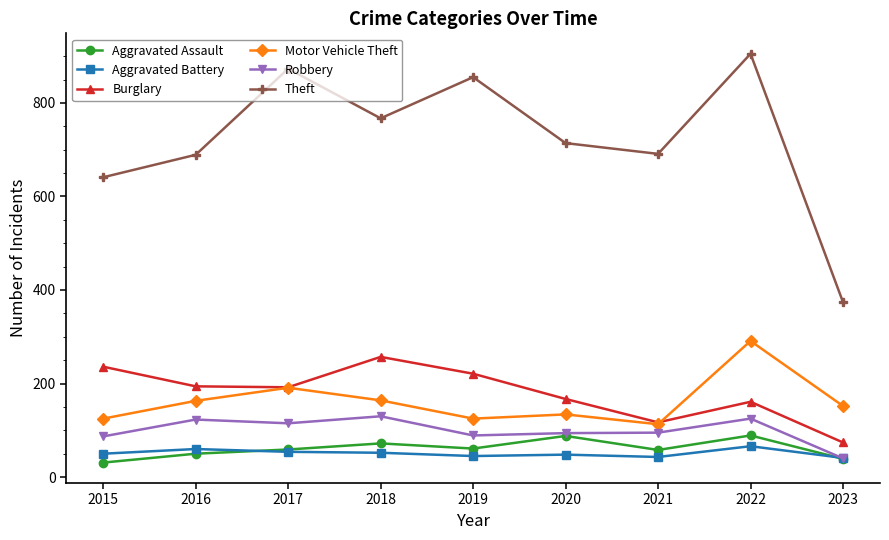

What is the difference between the second highest and minimum values in the Motor Vehicle Theft series?

78